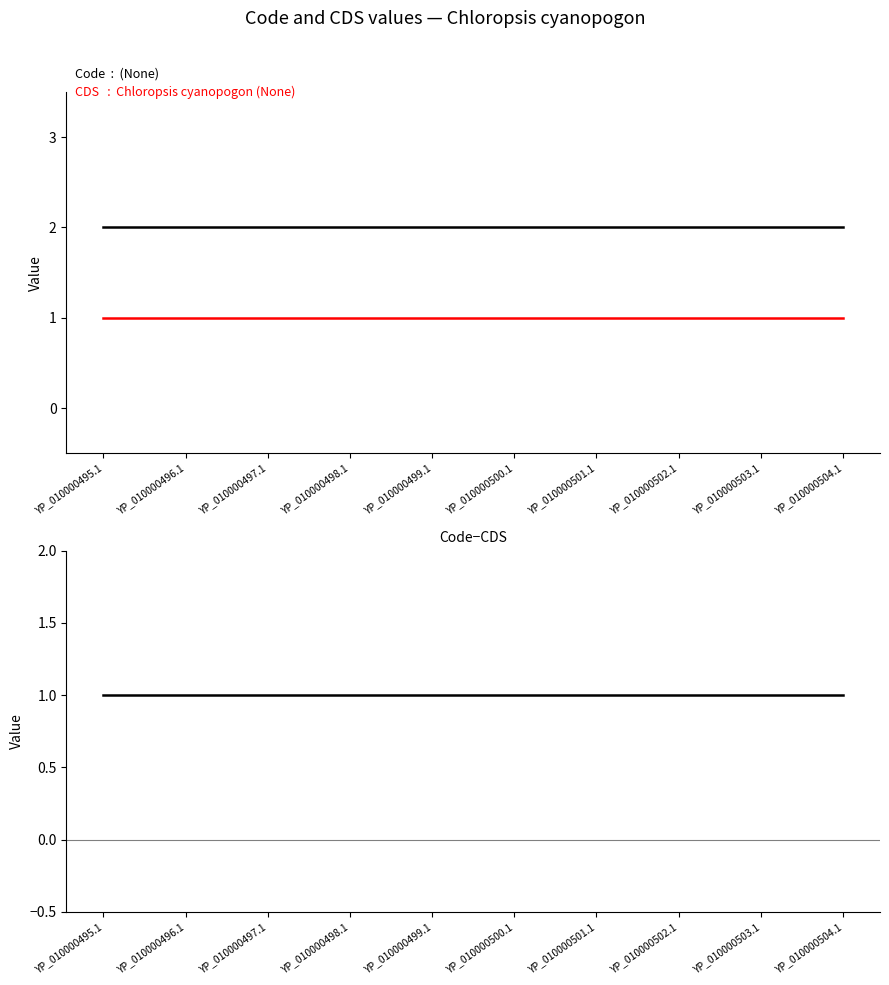

What is the label of the 8th point from the right?

YP_010000497.1